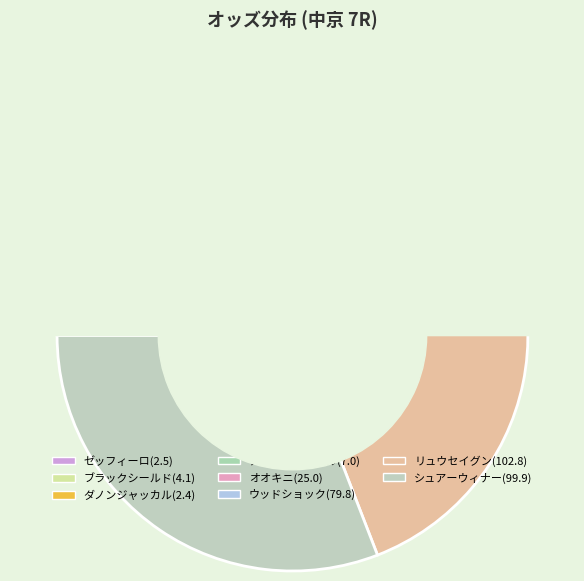

What is the change in value from オオキニ to ウッドショック?

+54.8